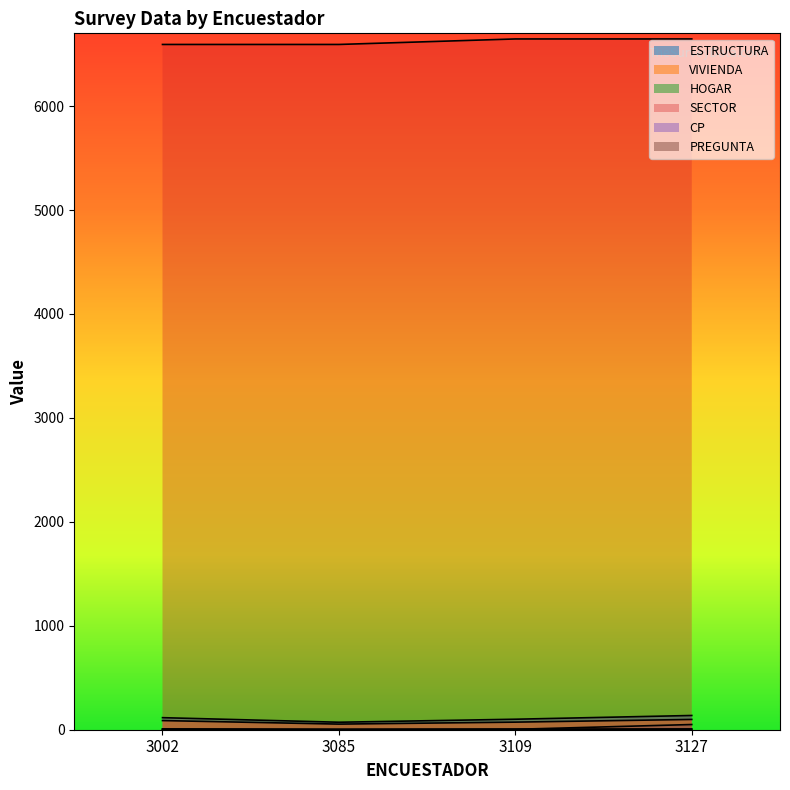

What is the sum of the HOGAR values at 3109 and 3002?

14